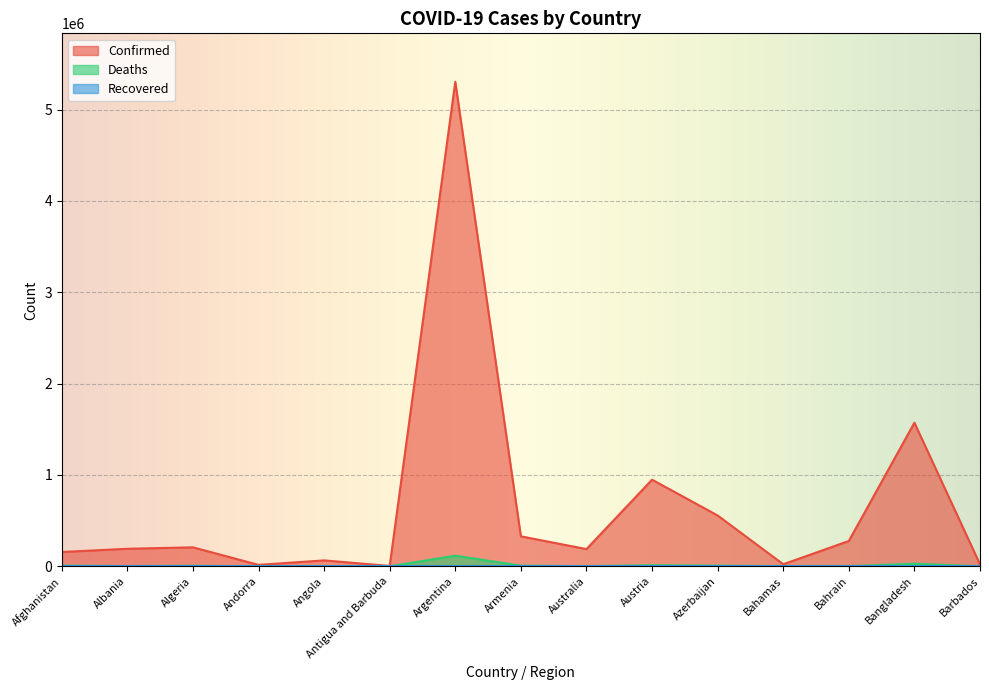

What is the average value of the Confirmed series?

657315